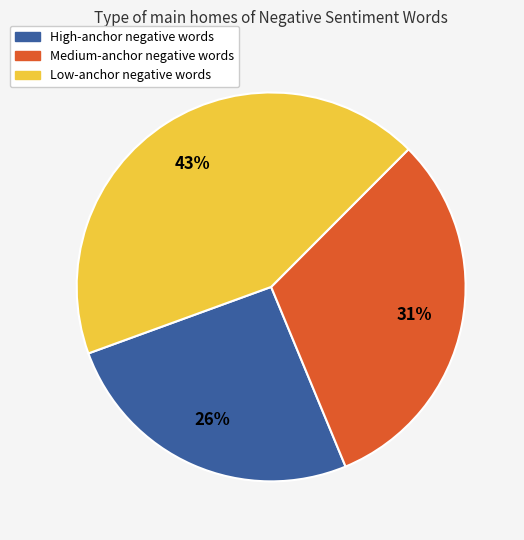

To the nearest percent, what is the average slice percentage?

33%